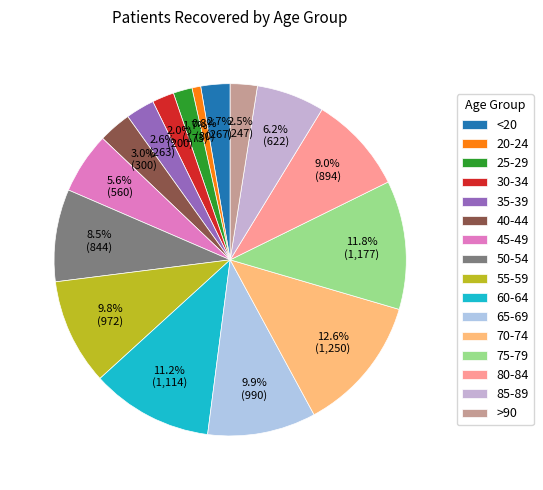

What portion of the pie excludes 25-29?

98.3%